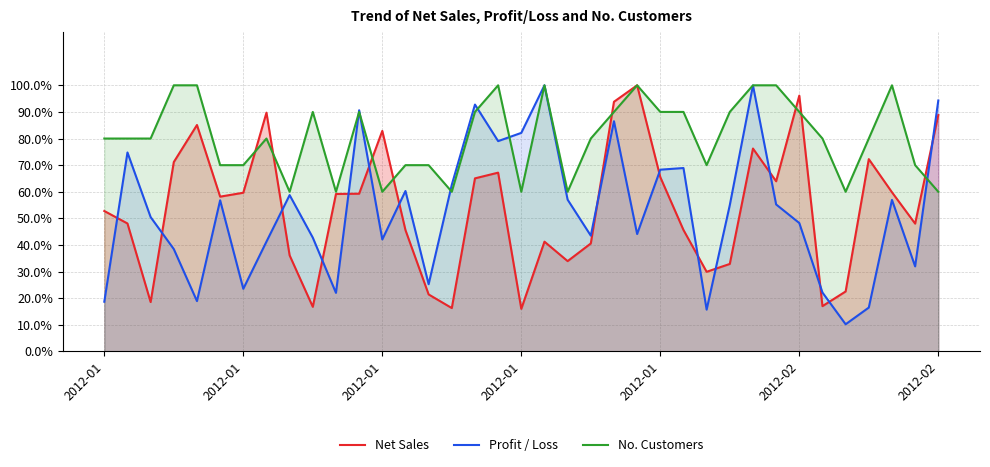

What is the spread (max minus min) of values at 33?

63.5